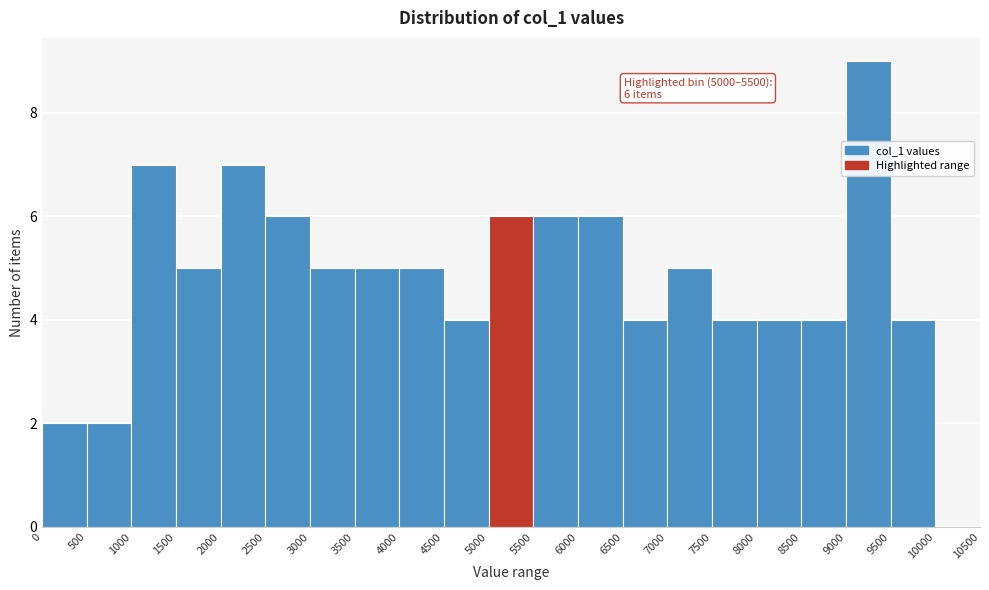

Which range on the x-axis has the tallest bar?

9000 to 9500